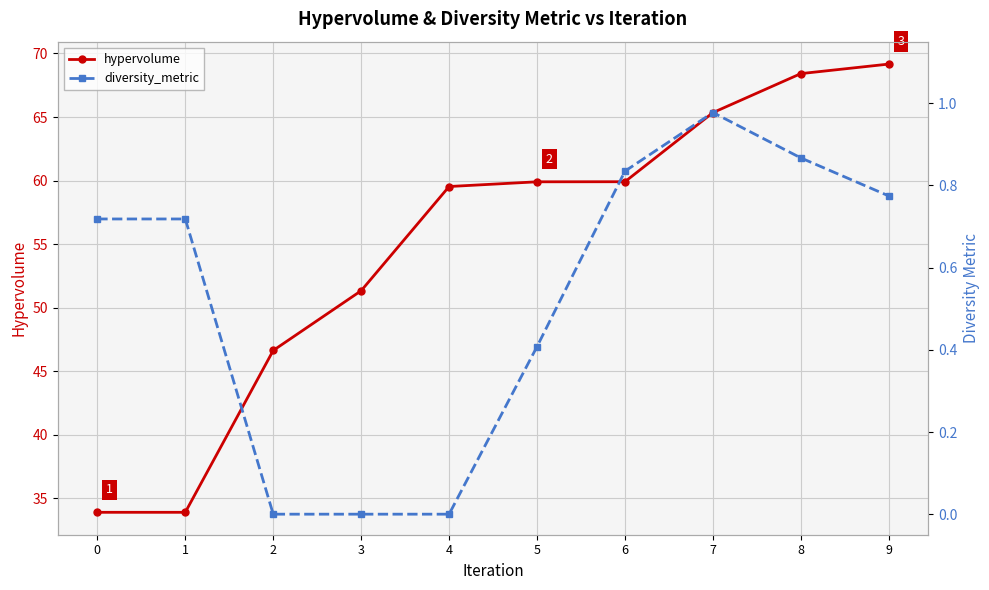

The diversity_metric series shows 0.4 at 5. True or false?

True